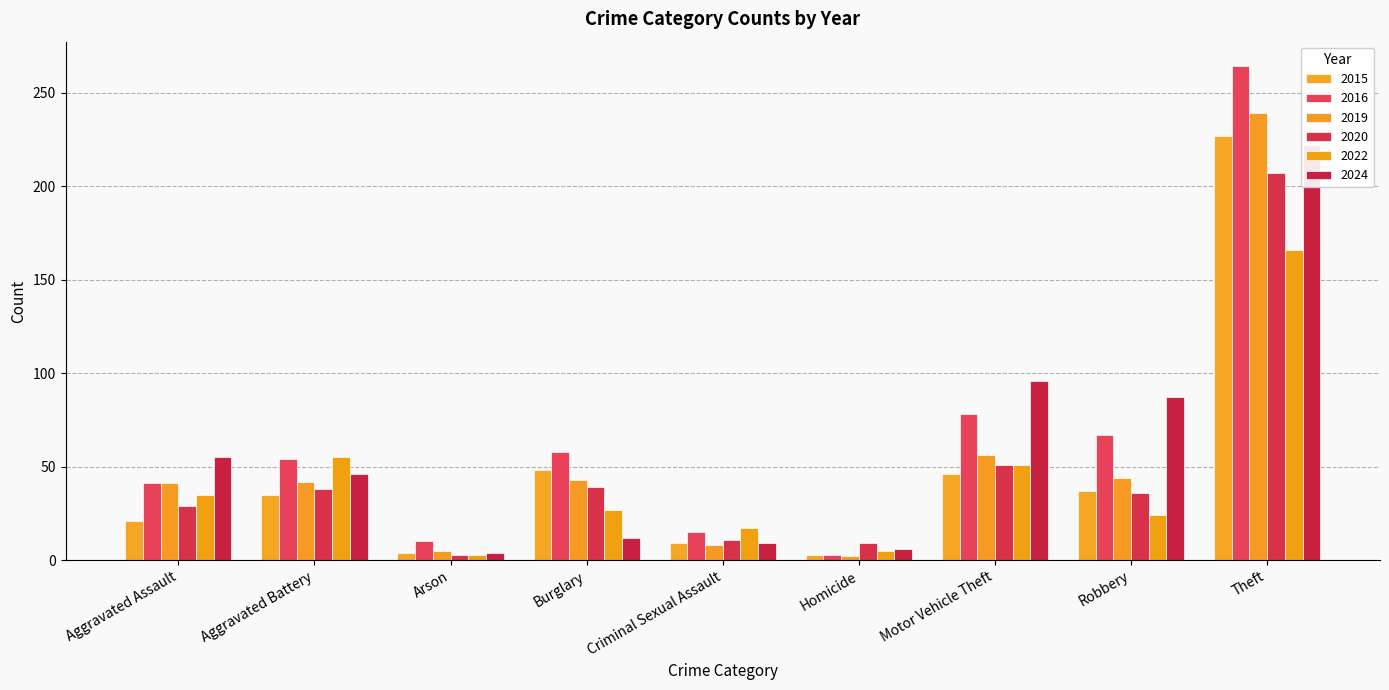

Reading left to right, list all the values displayed in this chart.

2015: Aggravated Assault=21	Aggravated Battery=35	Arson=4	Burglary=48	Criminal Sexual Assault=9	Homicide=3	Motor Vehicle Theft=46	Robbery=37	Theft=227
2016: Aggravated Assault=41	Aggravated Battery=54	Arson=10	Burglary=58	Criminal Sexual Assault=15	Homicide=3	Motor Vehicle Theft=78	Robbery=67	Theft=264
2019: Aggravated Assault=41	Aggravated Battery=42	Arson=5	Burglary=43	Criminal Sexual Assault=8	Homicide=2	Motor Vehicle Theft=56	Robbery=44	Theft=239
2020: Aggravated Assault=29	Aggravated Battery=38	Arson=3	Burglary=39	Criminal Sexual Assault=11	Homicide=9	Motor Vehicle Theft=51	Robbery=36	Theft=207
2022: Aggravated Assault=35	Aggravated Battery=55	Arson=3	Burglary=27	Criminal Sexual Assault=17	Homicide=5	Motor Vehicle Theft=51	Robbery=24	Theft=166
2024: Aggravated Assault=55	Aggravated Battery=46	Arson=4	Burglary=12	Criminal Sexual Assault=9	Homicide=6	Motor Vehicle Theft=96	Robbery=87	Theft=222